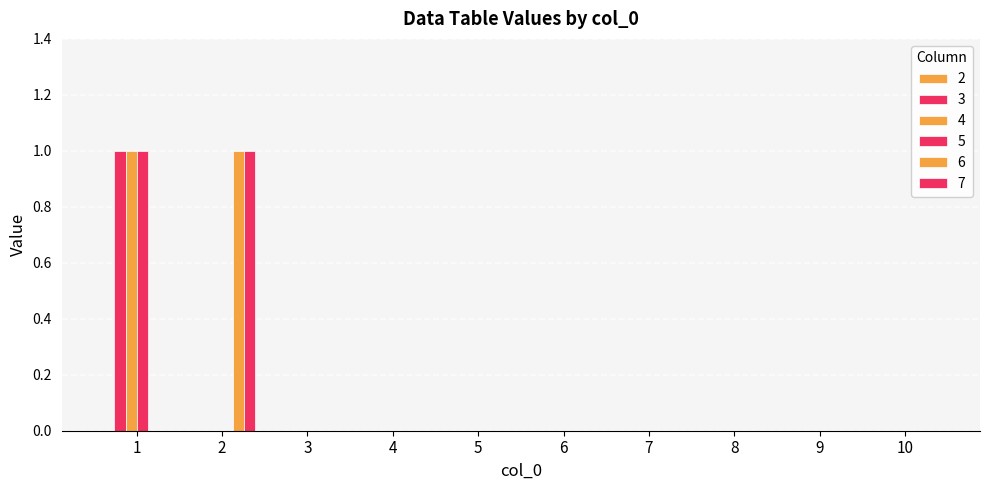

Between 6 and 10, which series saw the biggest shift?

3